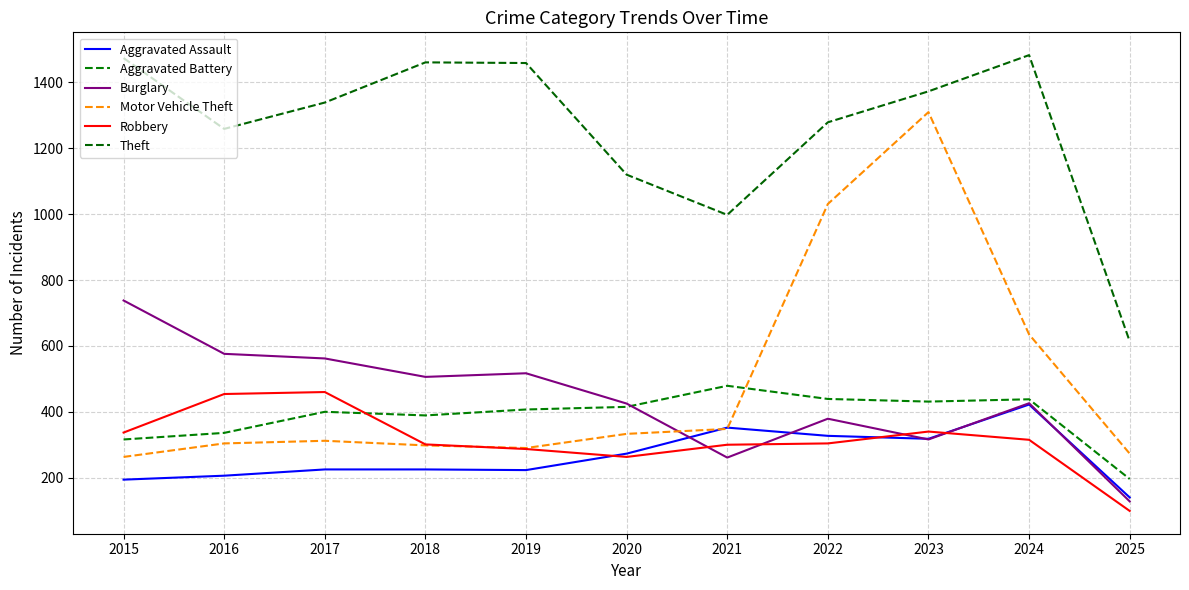

Is this an area chart (filled region under the line)?

No